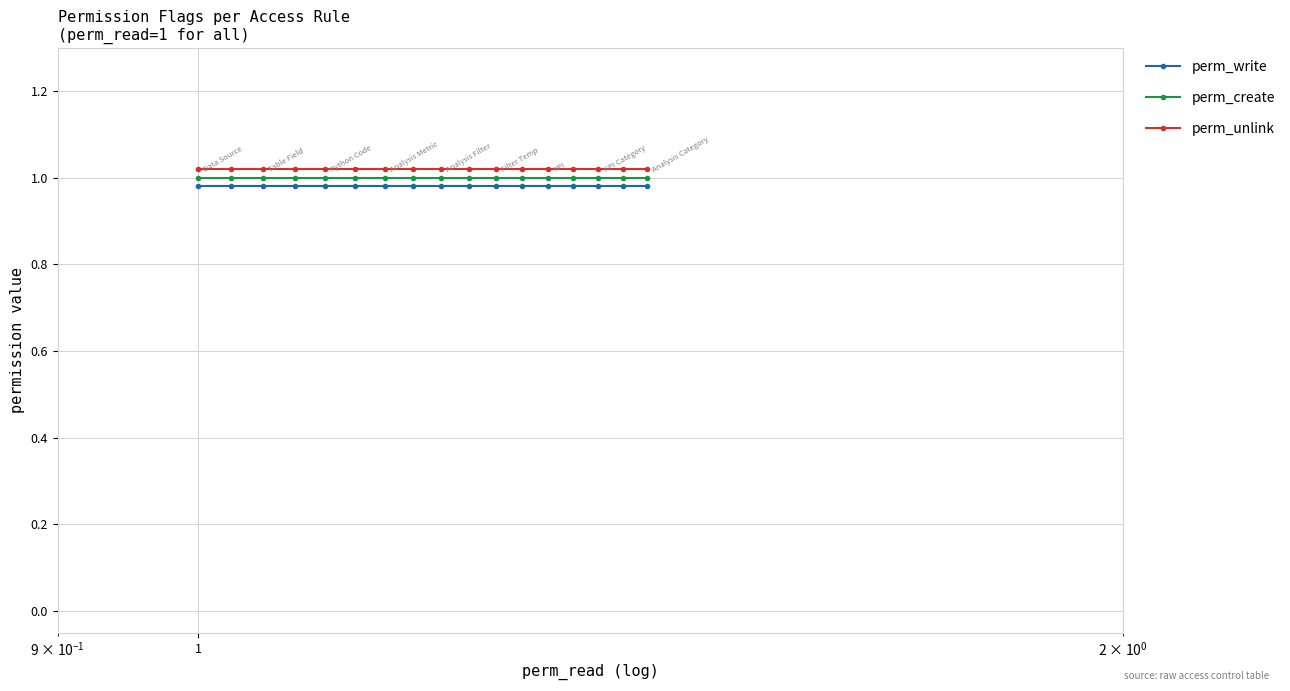

How many lines are shown in the chart?

3